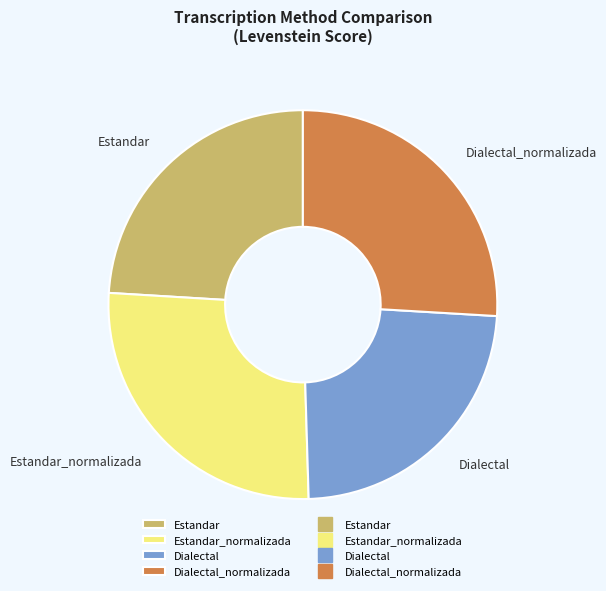

True or false: Estandar_normalizada accounts for 26% of the total.

True